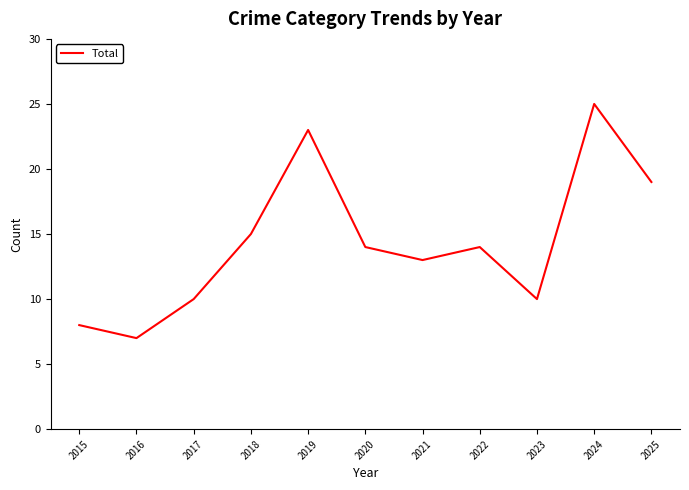

What is the difference between the maximum and minimum values?

18